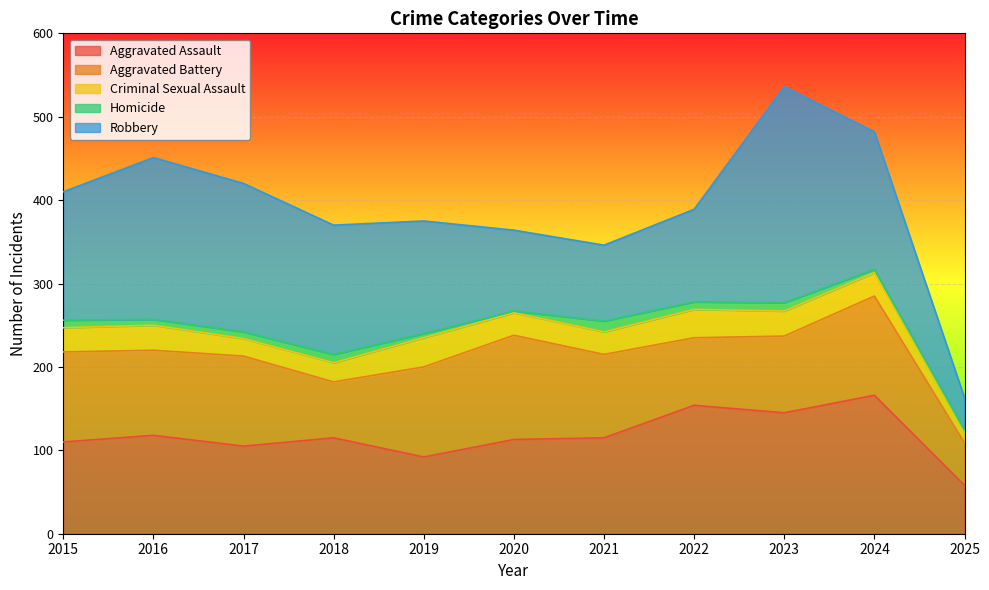

Is the value of Aggravated Battery at 2025 greater than the value of Homicide at 2023?

Yes